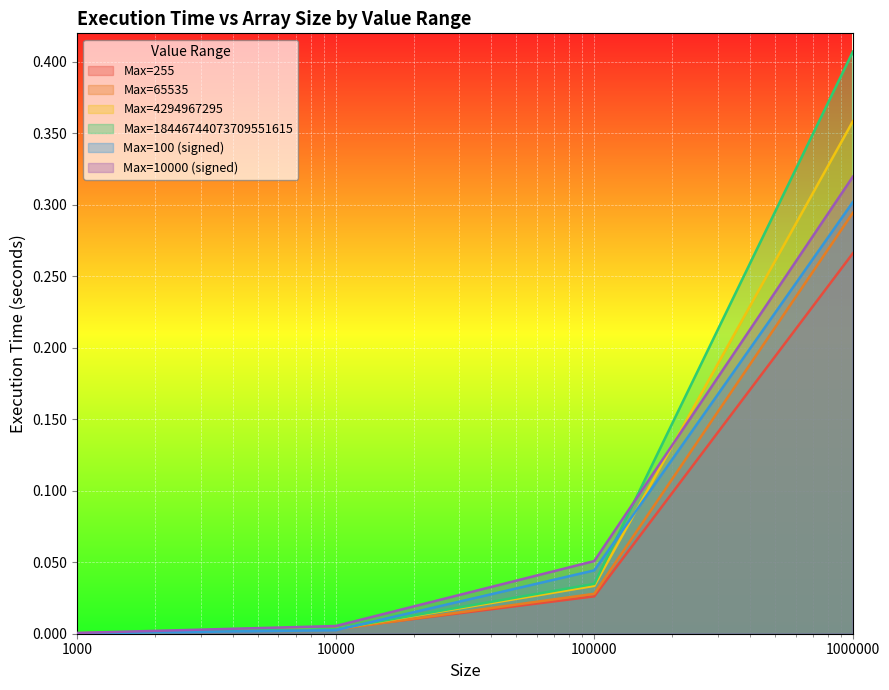

How many categories are shown in the chart?

4